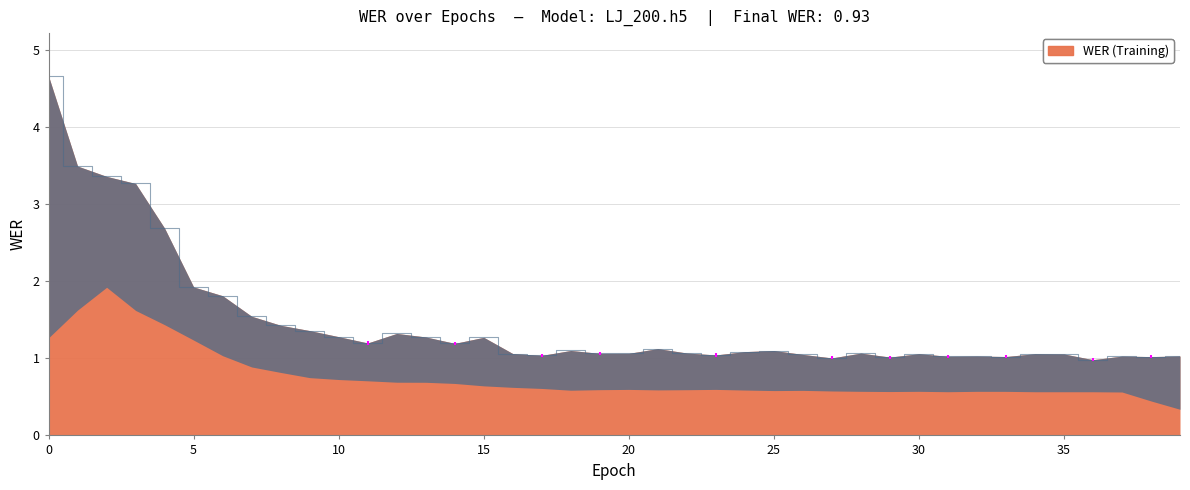

Rank the categories by value from highest to lowest.

0, 1, 2, 3, 4, 5, 6, 7, 8, 9, 12, 10, 13, 15, 11, 14, 21, 18, 25, 24, 22, 28, 20, 19, 16, 34, 30, 35, 26, 23, 17, 39, 32, 37, 31, 33, 38, 29, 27, 36